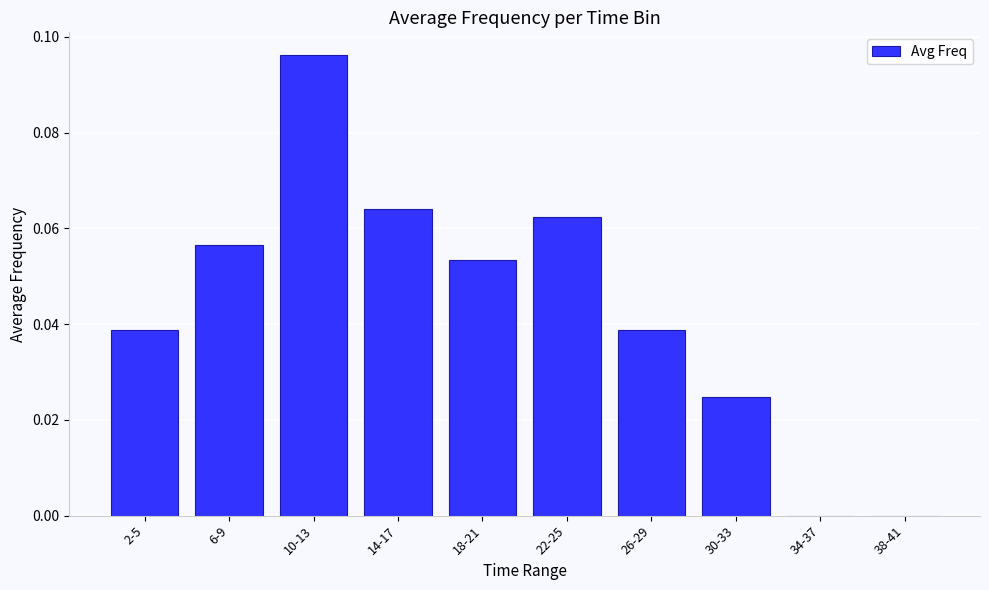

Which has a higher value, 10-13 or 18-21?

10-13